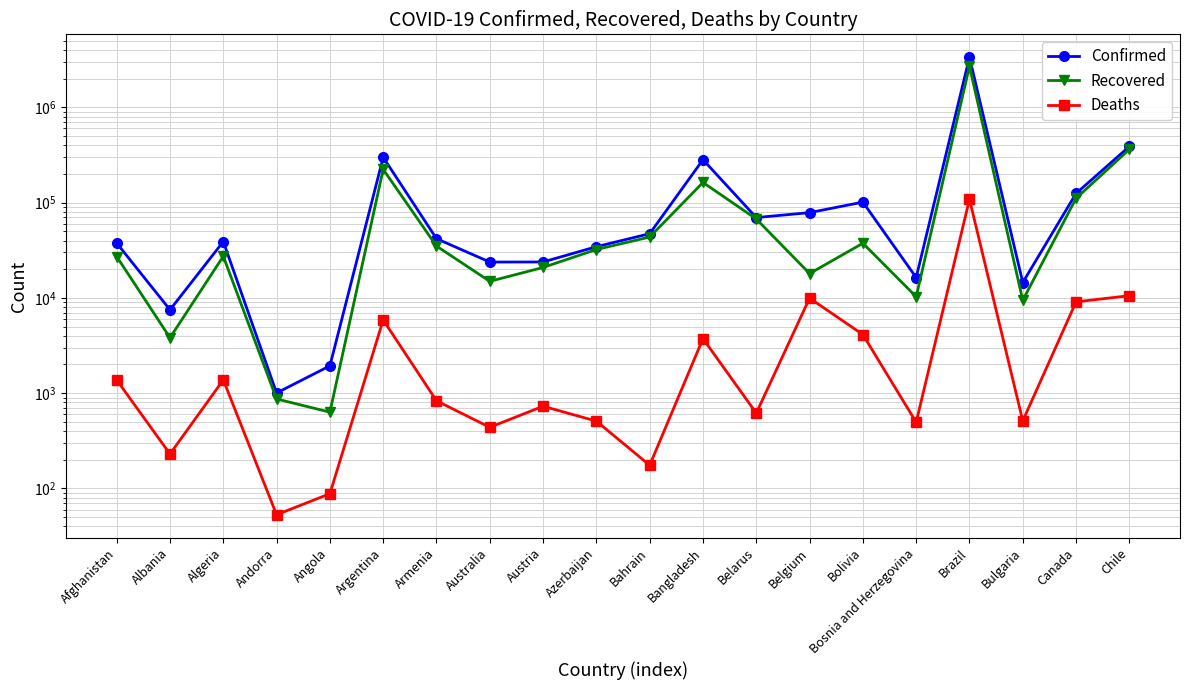

What is the maximum value for Deaths?

108536